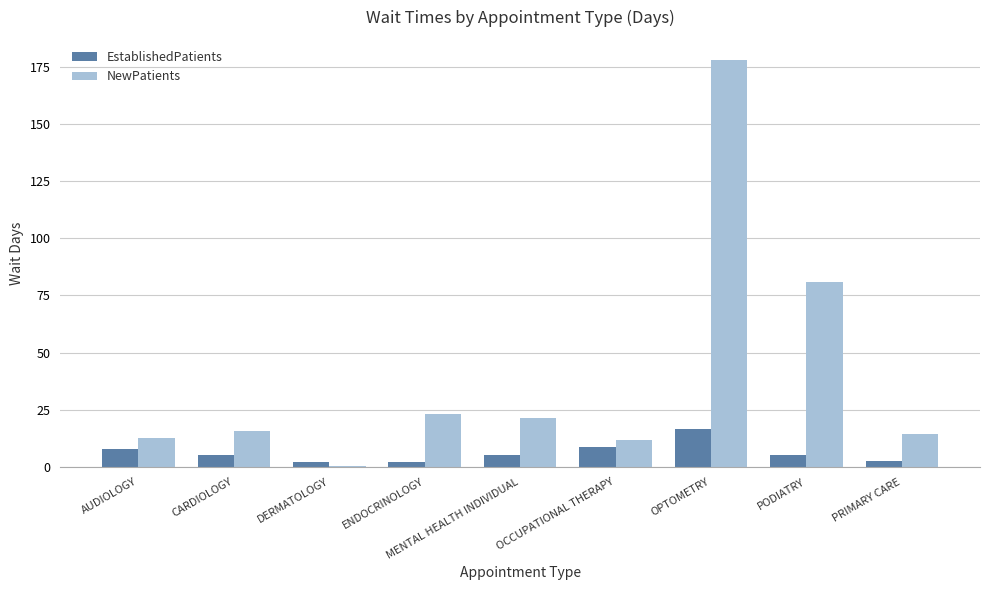

The value of NewPatients at OPTOMETRY is 177.8. True or false?

True